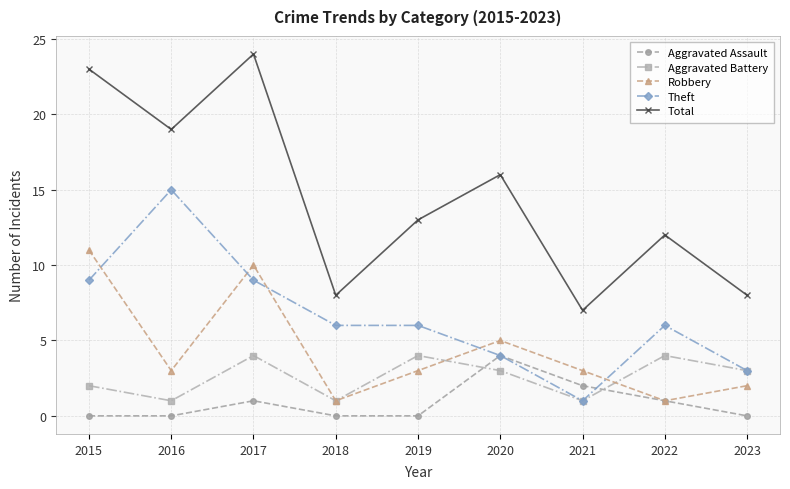

Reading right to left, extract all data points from this chart.

Aggravated Assault: 2023=0	2022=1	2021=2	2020=4	2019=0	2018=0	2017=1	2016=0	2015=0
Aggravated Battery: 2023=3	2022=4	2021=1	2020=3	2019=4	2018=1	2017=4	2016=1	2015=2
Robbery: 2023=2	2022=1	2021=3	2020=5	2019=3	2018=1	2017=10	2016=3	2015=11
Theft: 2023=3	2022=6	2021=1	2020=4	2019=6	2018=6	2017=9	2016=15	2015=9
Total: 2023=8	2022=12	2021=7	2020=16	2019=13	2018=8	2017=24	2016=19	2015=23